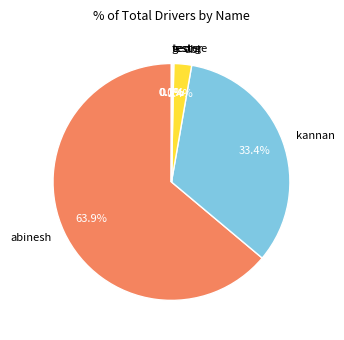

Do kannan and abi together represent more than half of the pie?

No